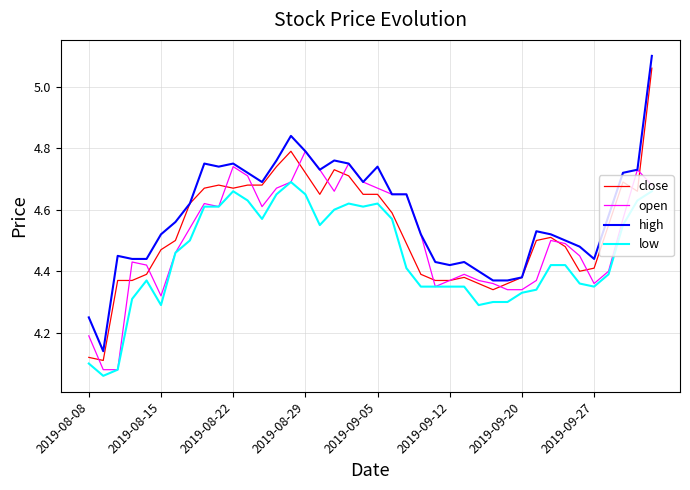

True or false: high and low cross at least once.

False